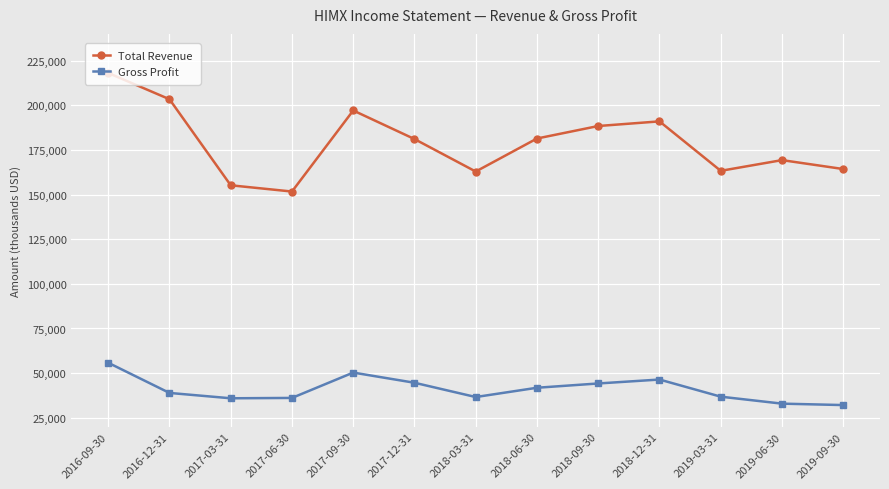

Rank the series by their average value, from lowest to highest.

Gross Profit, Total Revenue